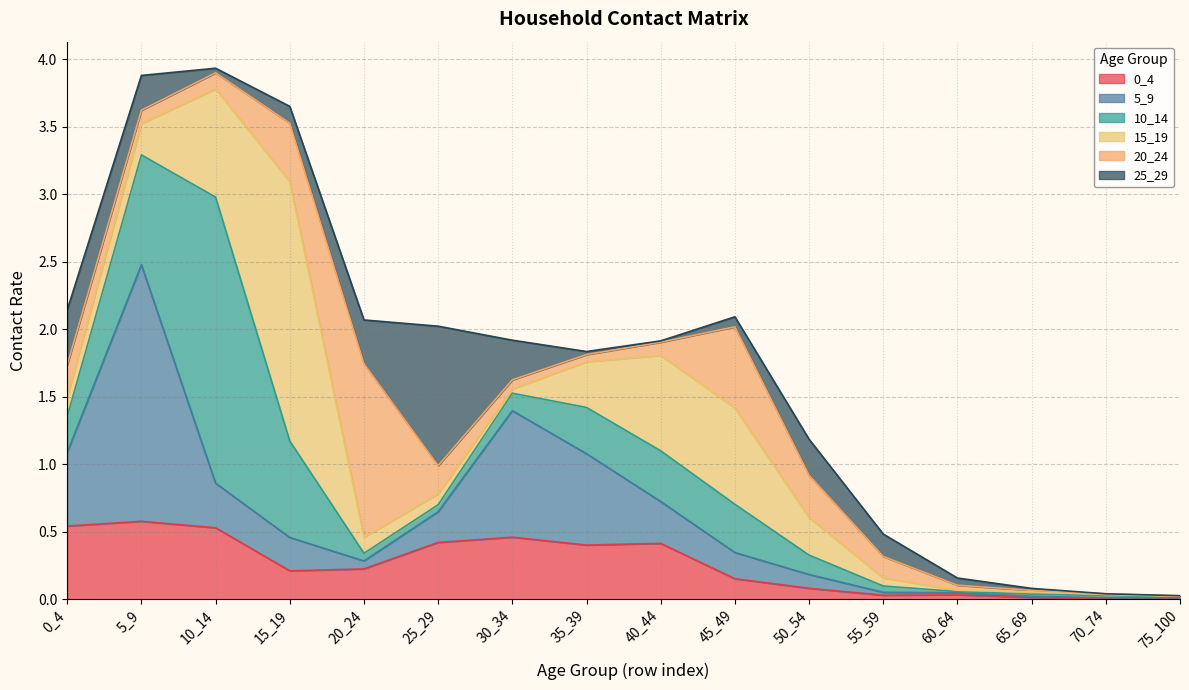

True or false: 25_29 has a value of 0.1 at 45_49.

True